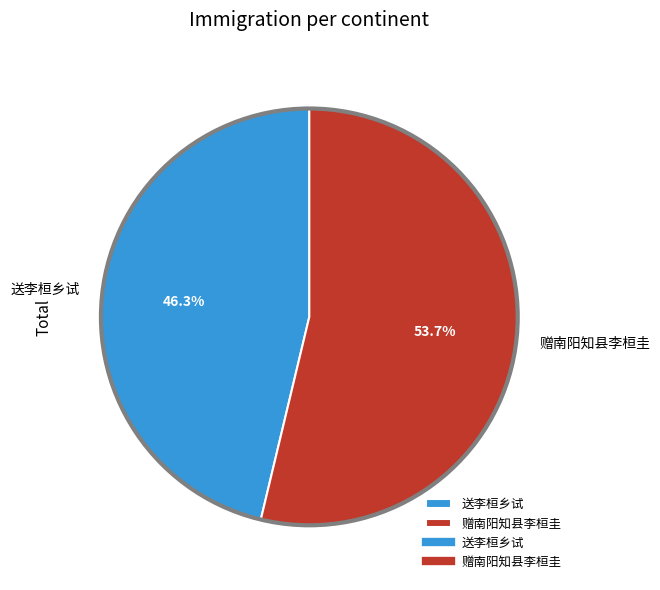

Rank the categories by value from highest to lowest.

赠南阳知县李桓圭, 送李桓乡试